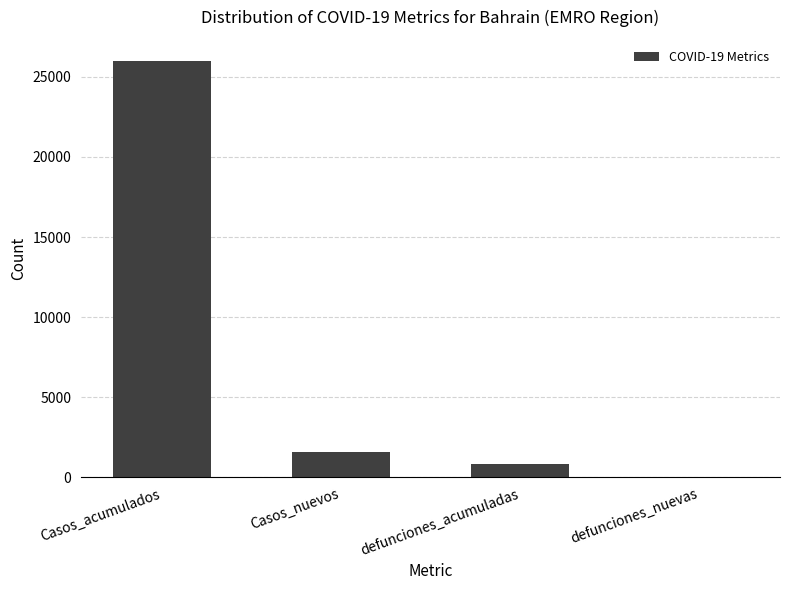

What is the average value?

7116